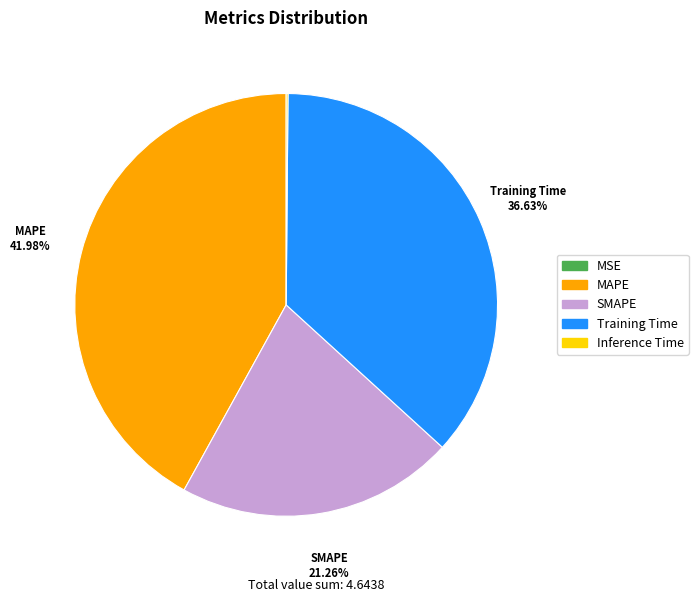

Between Training Time and SMAPE, which is larger?

Training Time